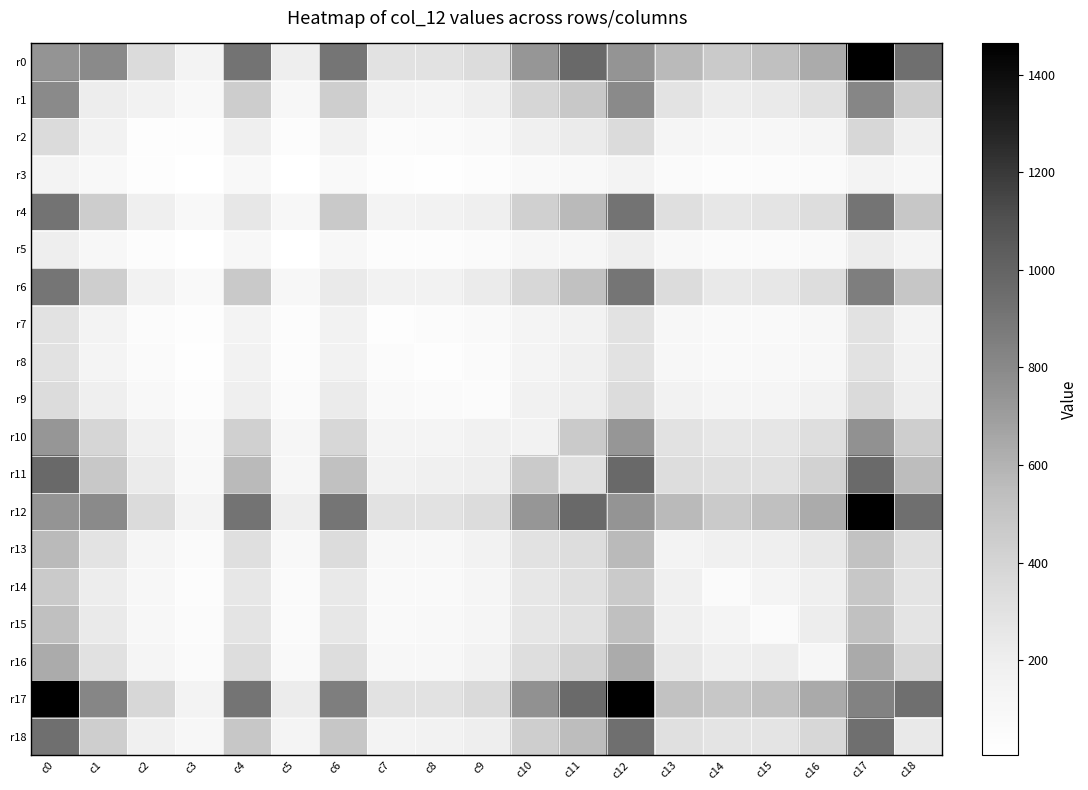

Which series has the largest total across all categories?

r17